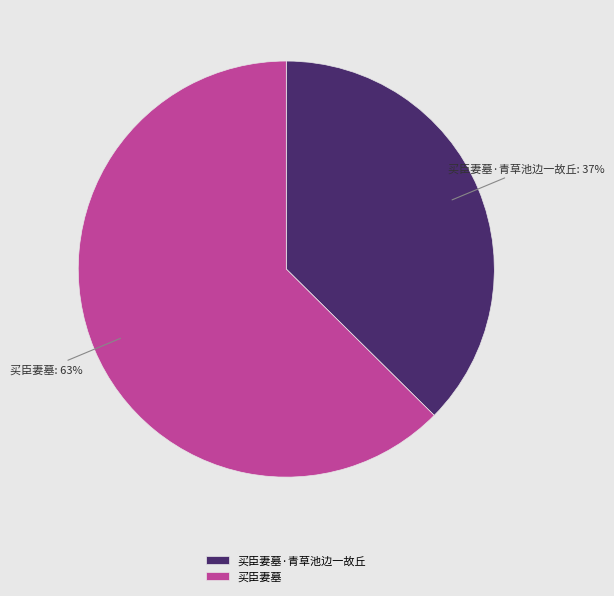

Is the sum of 买臣妻墓 and 买臣妻墓·青草池边一故丘 greater than half?

Yes